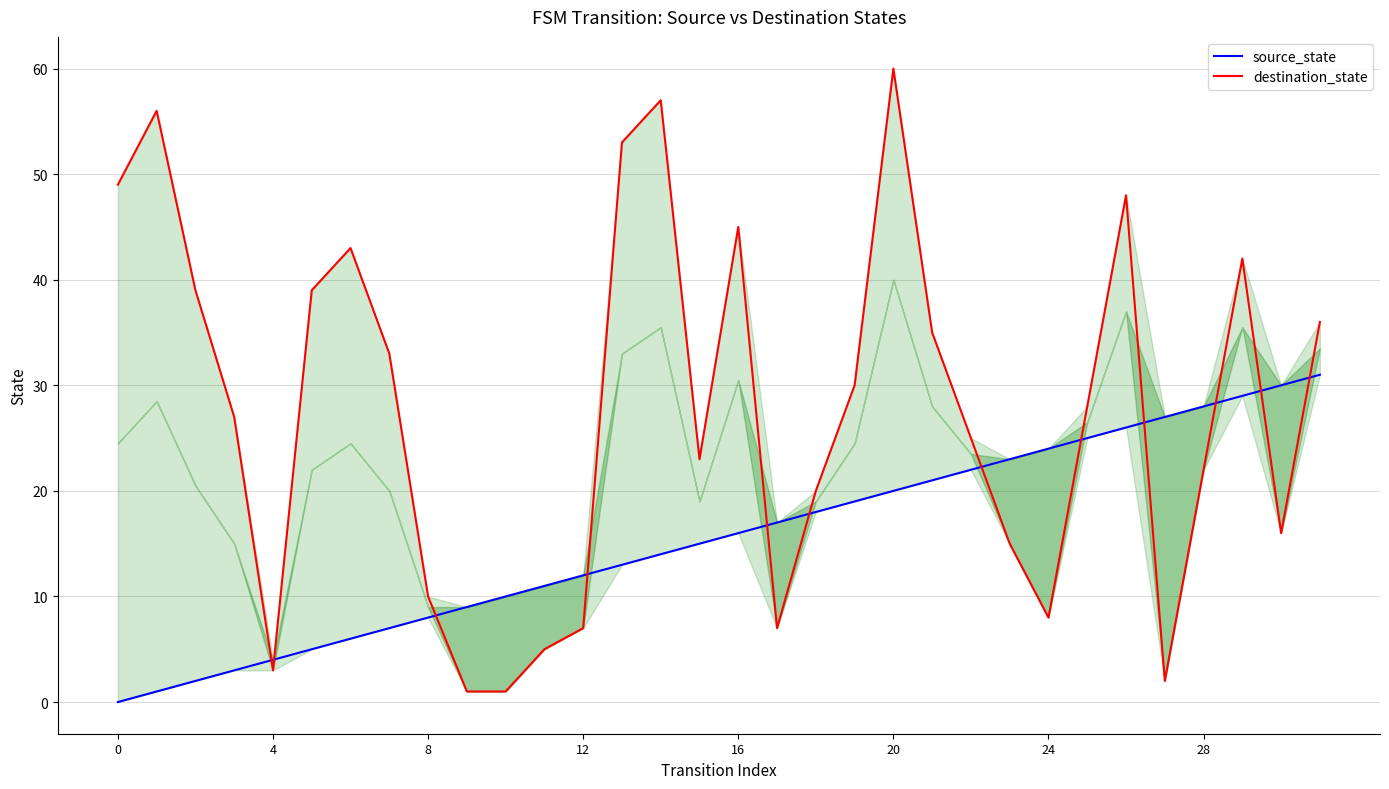

True or false: source_state and destination_state intersect in this chart.

True